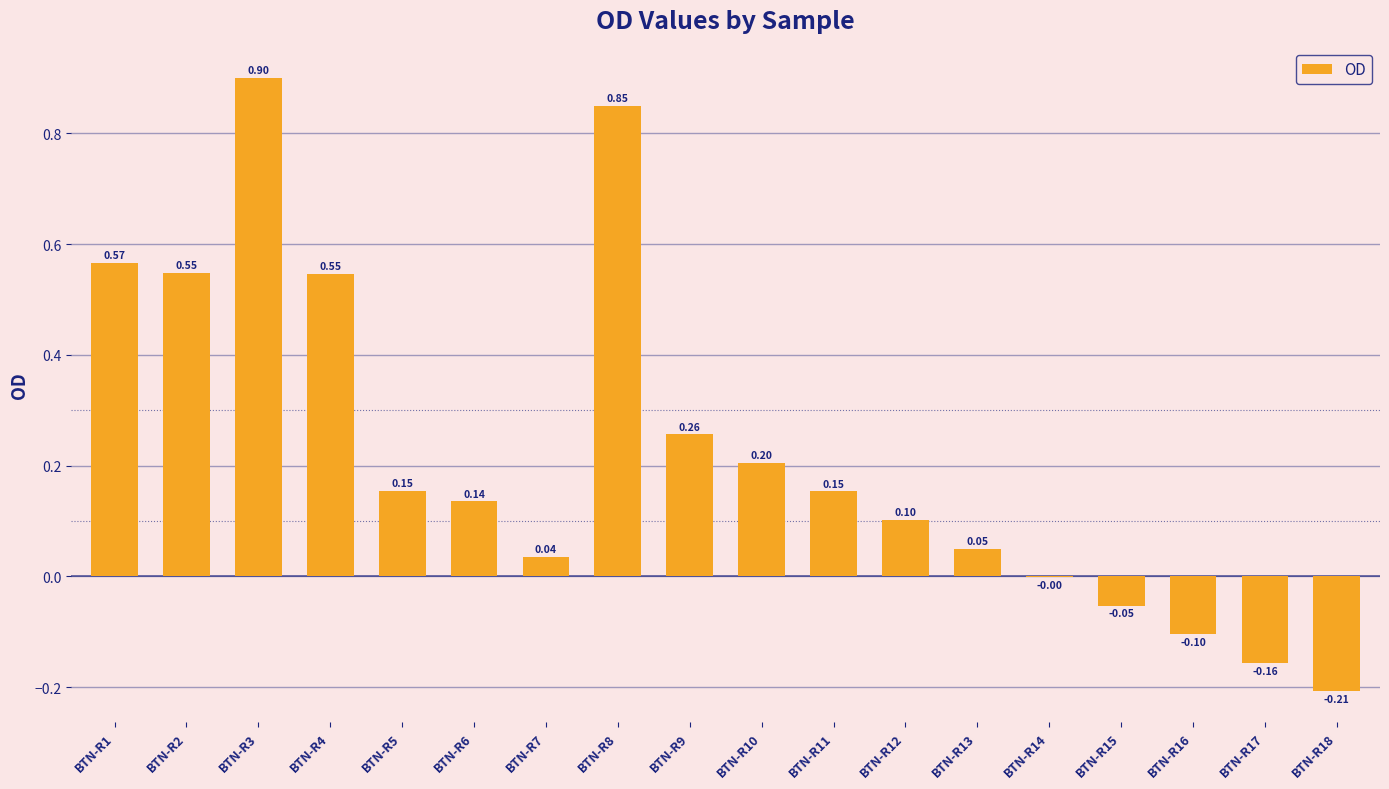

Between BTN-R10 and BTN-R12, which is larger?

BTN-R10